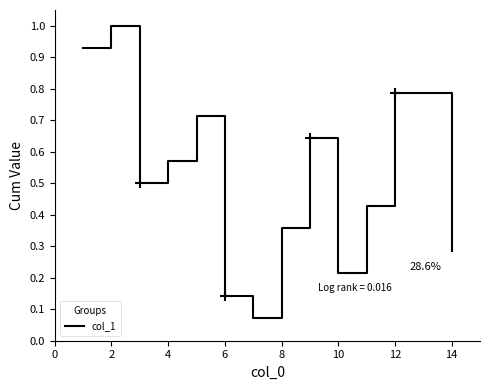

What is the greatest value displayed?

1.0